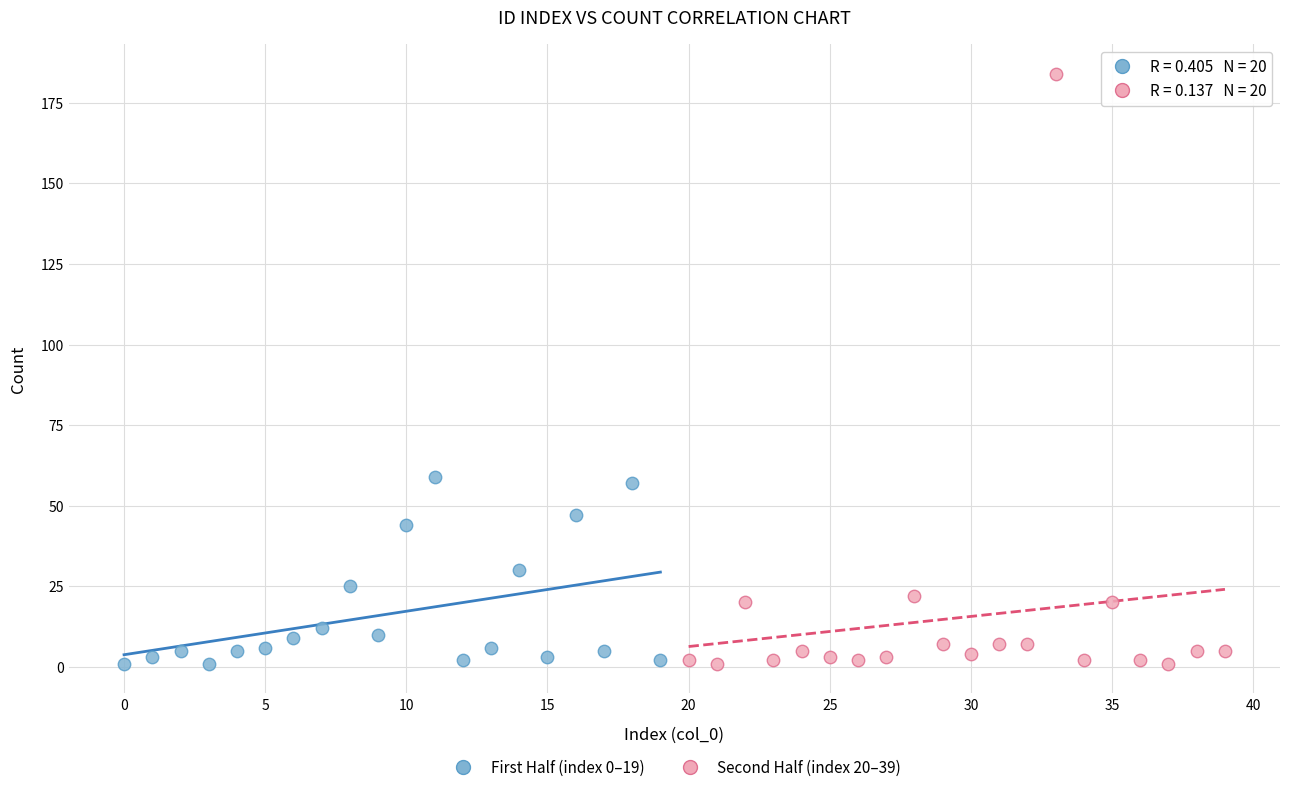

Which series has the largest Y range (max minus min)?

Second Half (index 20–39)